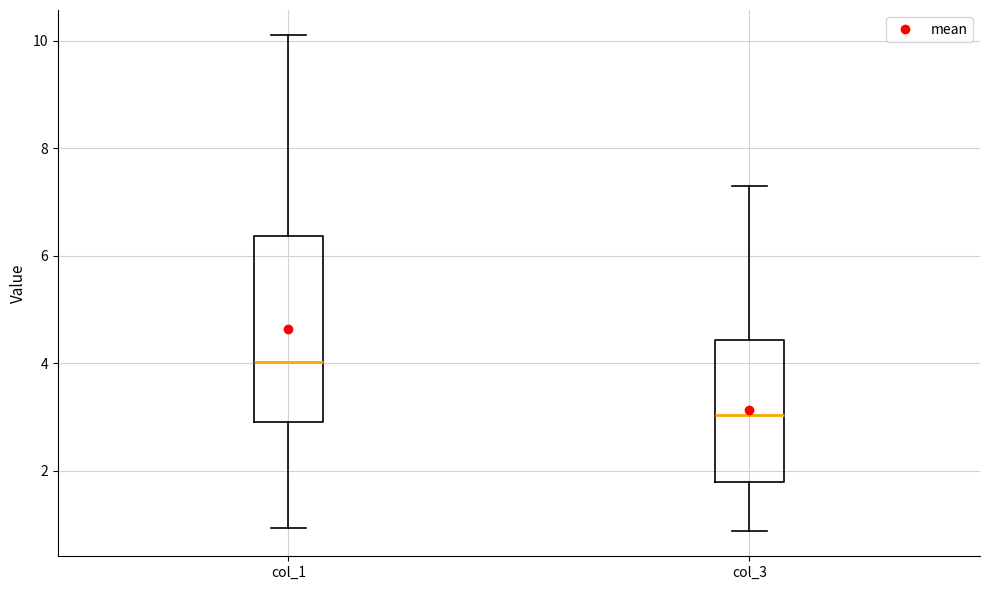

Reading left to right, read every box against the y-axis: the position of its median line, the range the box covers, and the ends of its whiskers. The values are not printed on the chart, so give them approximately, as read against the axis.

col_1: median 4.0, box 3.0 to 6.4, whiskers 1.0 to 10.2
col_3: median 3.0, box 1.8 to 4.4, whiskers 0.8 to 7.4